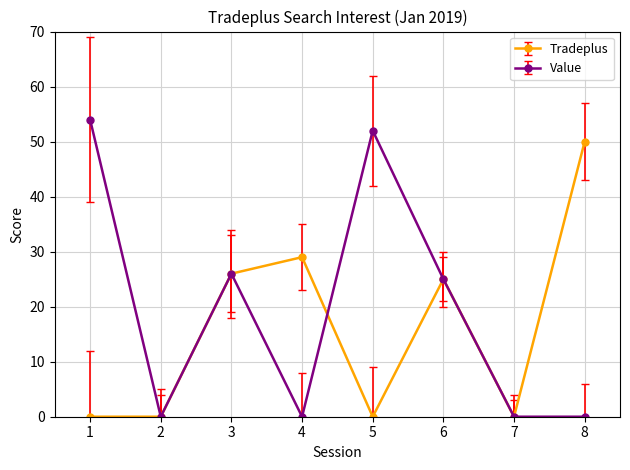

Rank the series by their maximum value, from highest to lowest.

Value, Tradeplus